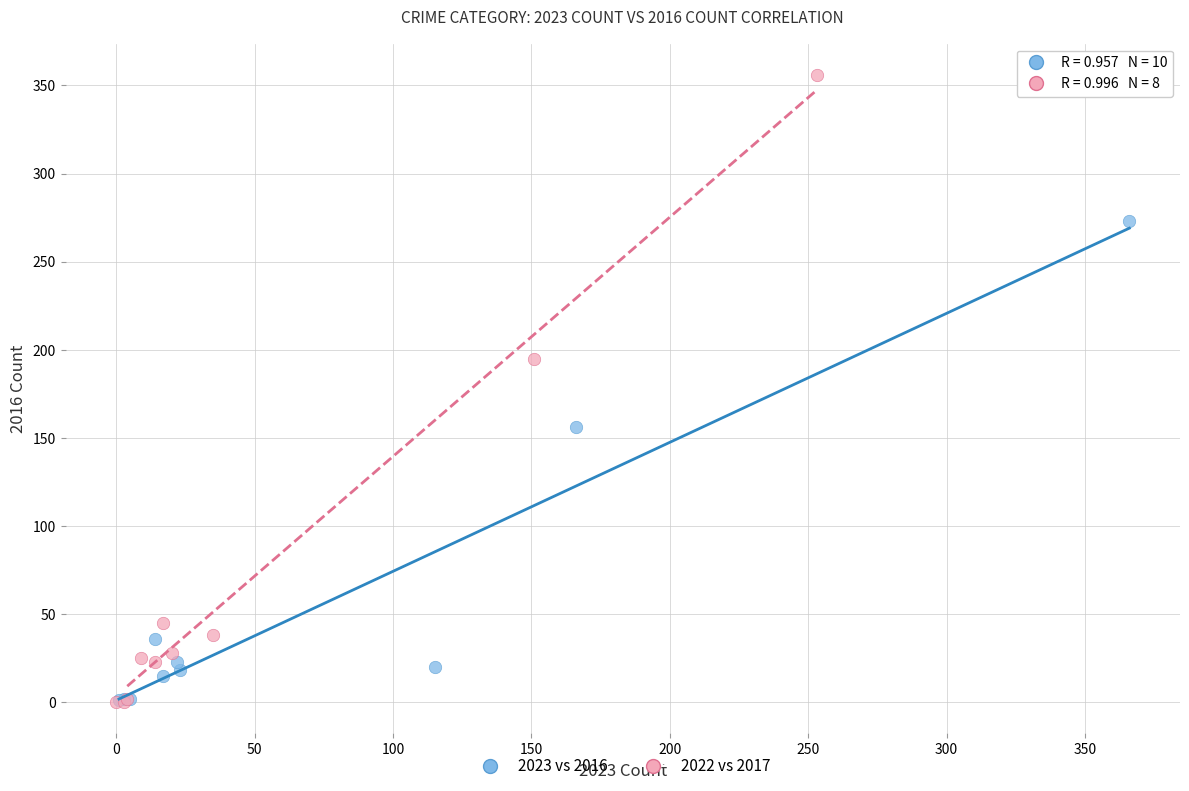

Which series has the widest spread of Y values?

2022 vs 2017